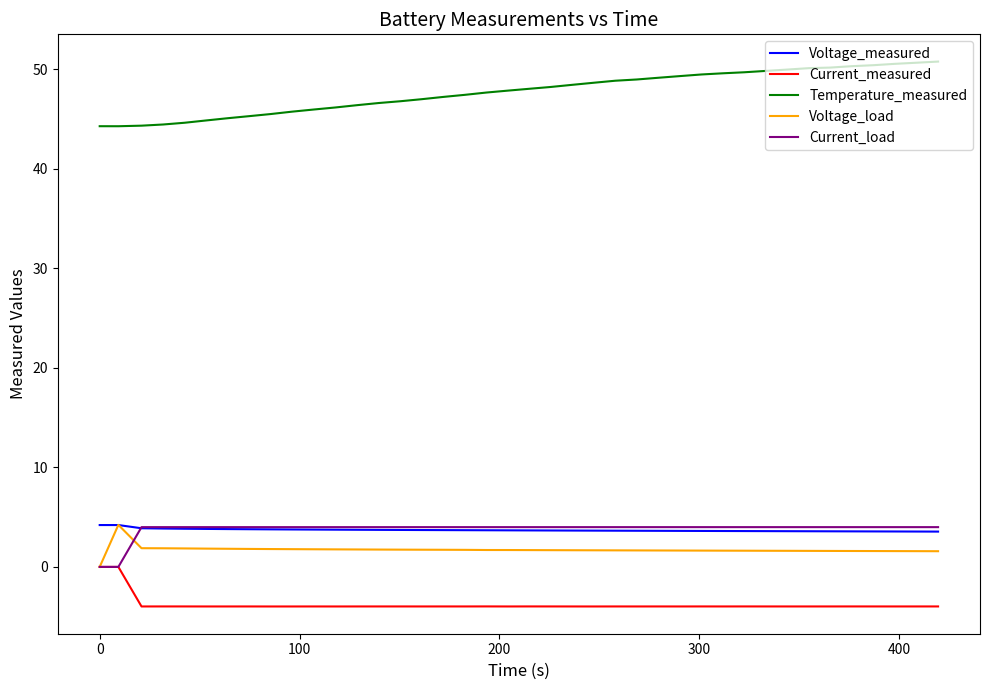

What is the minimum value shown in the chart?

-4.0